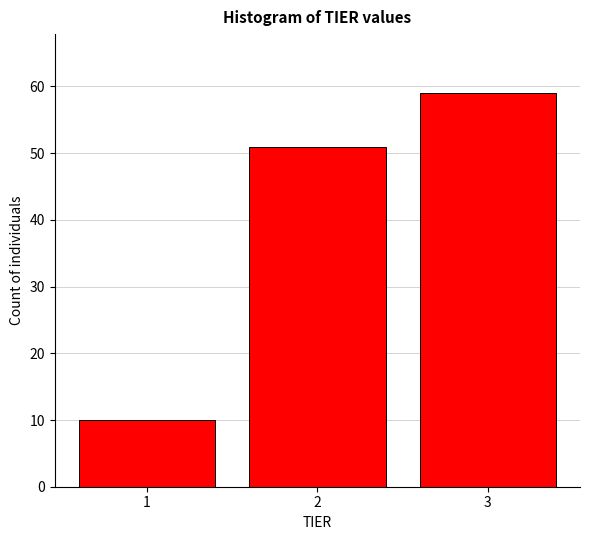

Reading left to right, extract all data points from this chart.

1=10	2=51	3=59